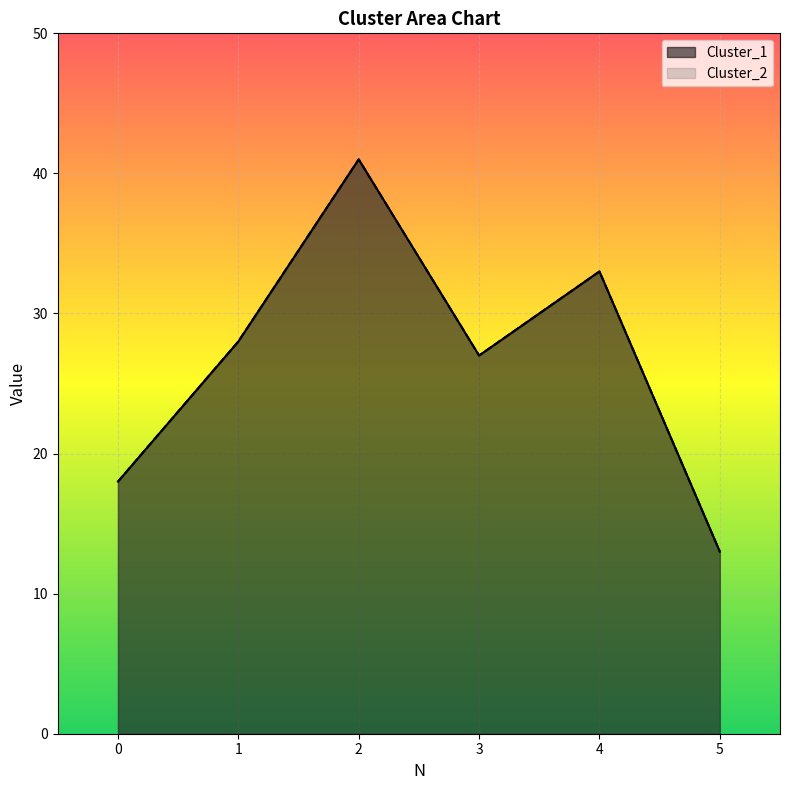

Between 4 and 5, which is larger?

4